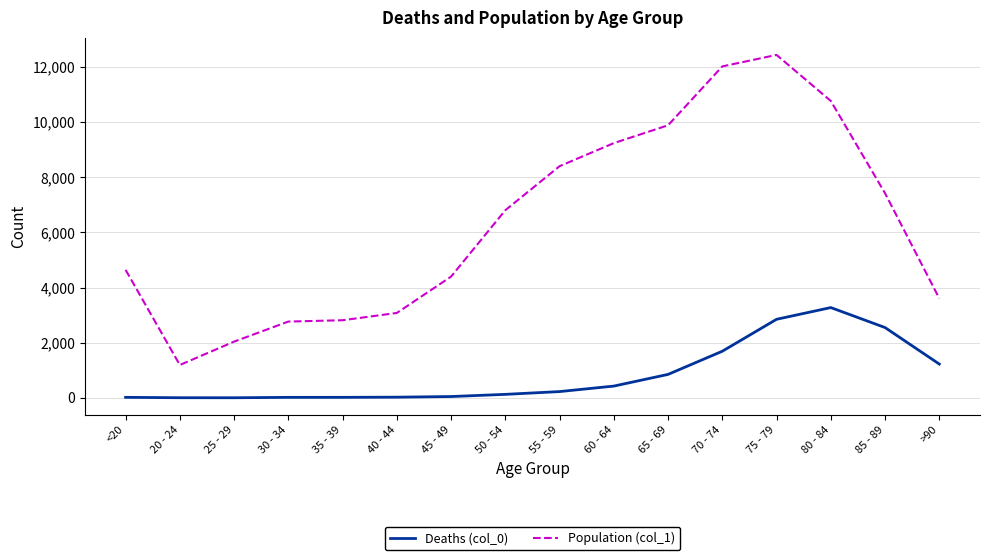

What is the total value across all series at 65 - 69?

10733